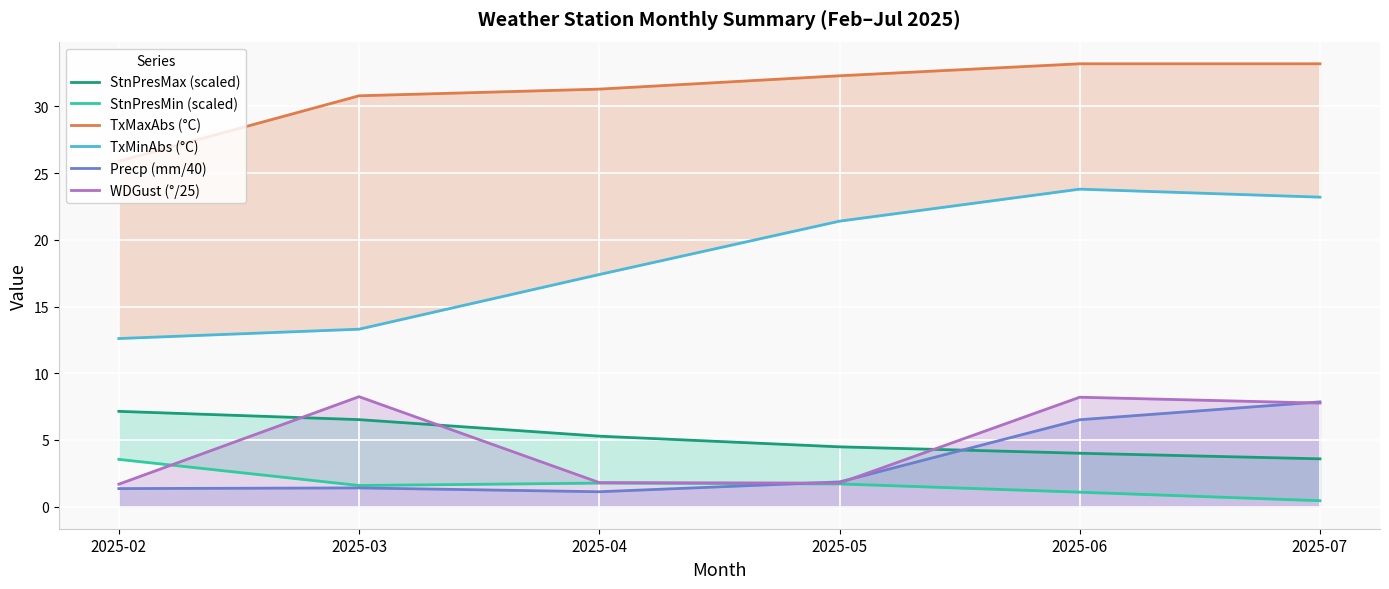

Reading left to right, extract all data points from this chart.

StnPresMax (scaled): 2025-02=7.1	2025-03=6.5	2025-04=5.3	2025-05=4.5	2025-06=4.0	2025-07=3.6
StnPresMin (scaled): 2025-02=3.5	2025-03=1.6	2025-04=1.8	2025-05=1.7	2025-06=1.1	2025-07=0.4
TxMaxAbs (°C): 2025-02=25.9	2025-03=30.8	2025-04=31.3	2025-05=32.3	2025-06=33.2	2025-07=33.2
TxMinAbs (°C): 2025-02=12.6	2025-03=13.3	2025-04=17.4	2025-05=21.4	2025-06=23.8	2025-07=23.2
Precp (mm/40): 2025-02=1.4	2025-03=1.4	2025-04=1.1	2025-05=1.9	2025-06=6.5	2025-07=7.8
WDGust (°/25): 2025-02=1.7	2025-03=8.2	2025-04=1.8	2025-05=1.8	2025-06=8.2	2025-07=7.8